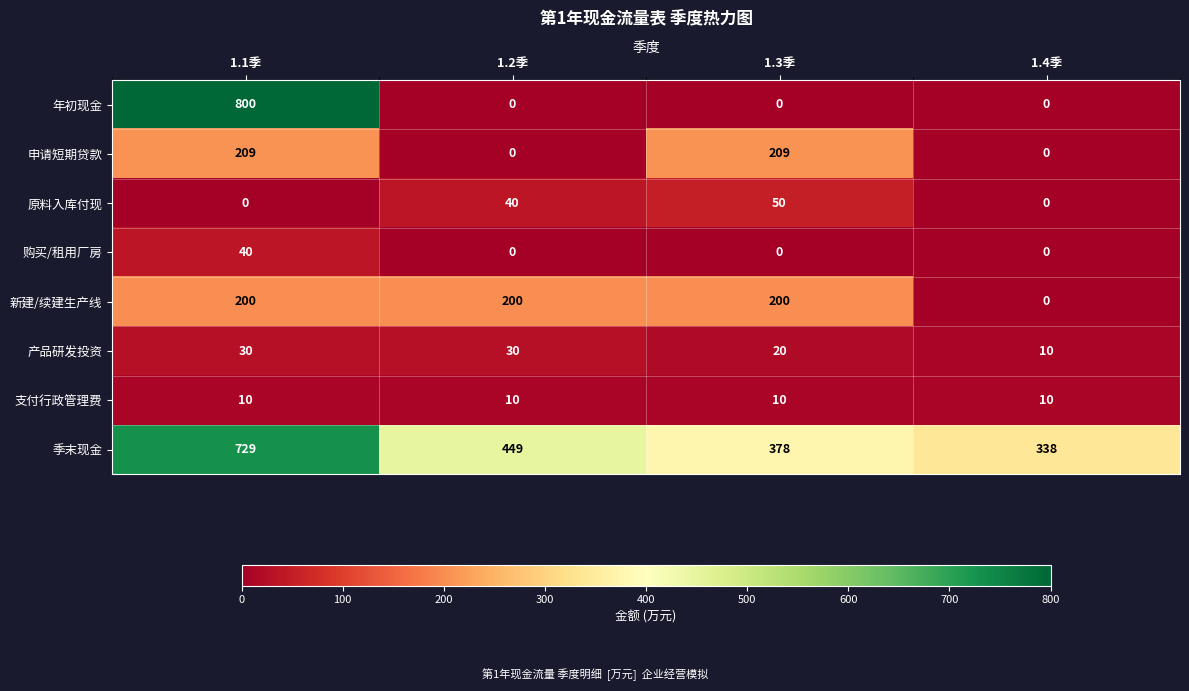

What is the spread (max minus min) of values at 1.3季?

378